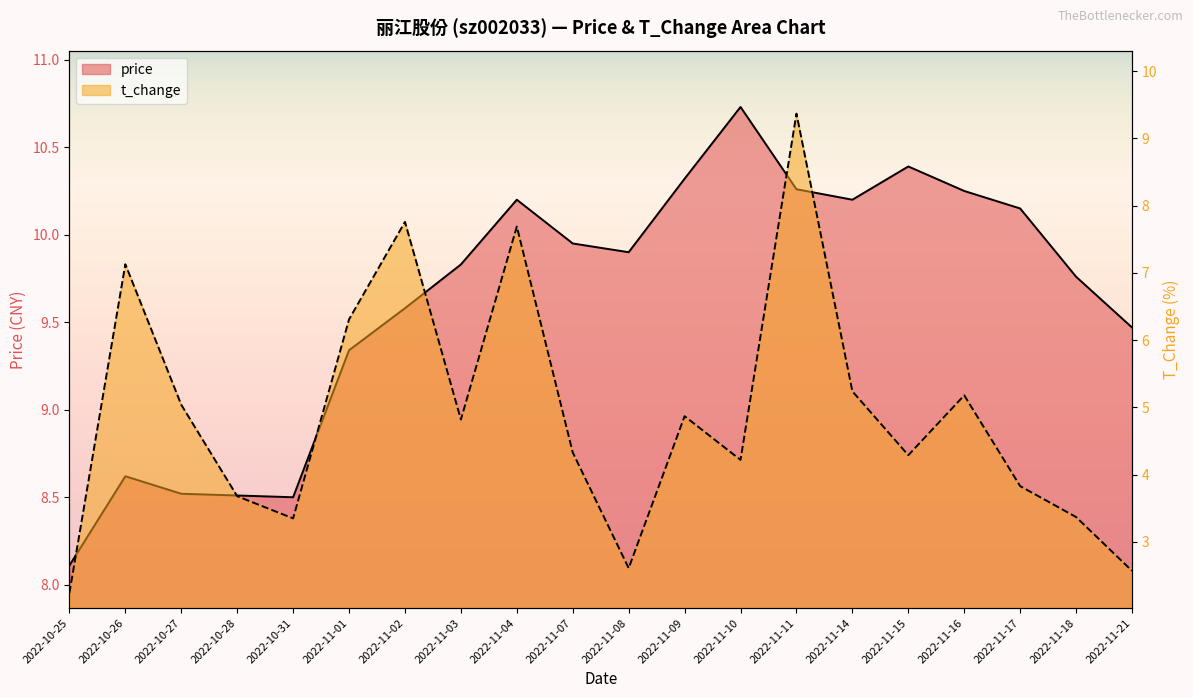

What is the label of the 13th point from the left?

2022-11-10